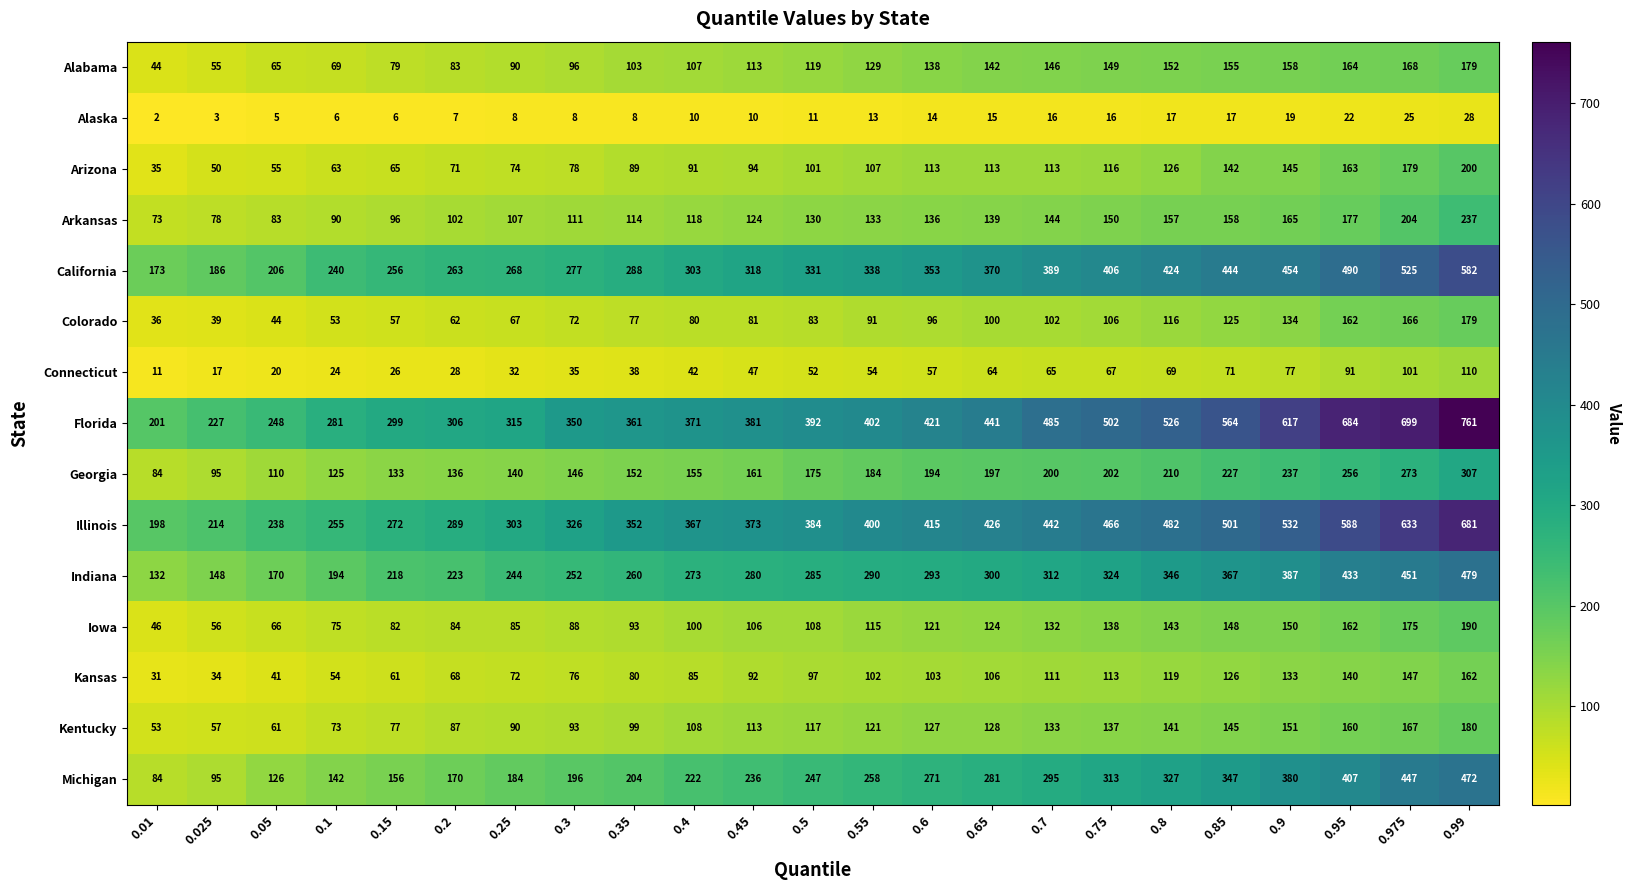

What is the difference between the maximum and minimum values in the Kansas series?

131